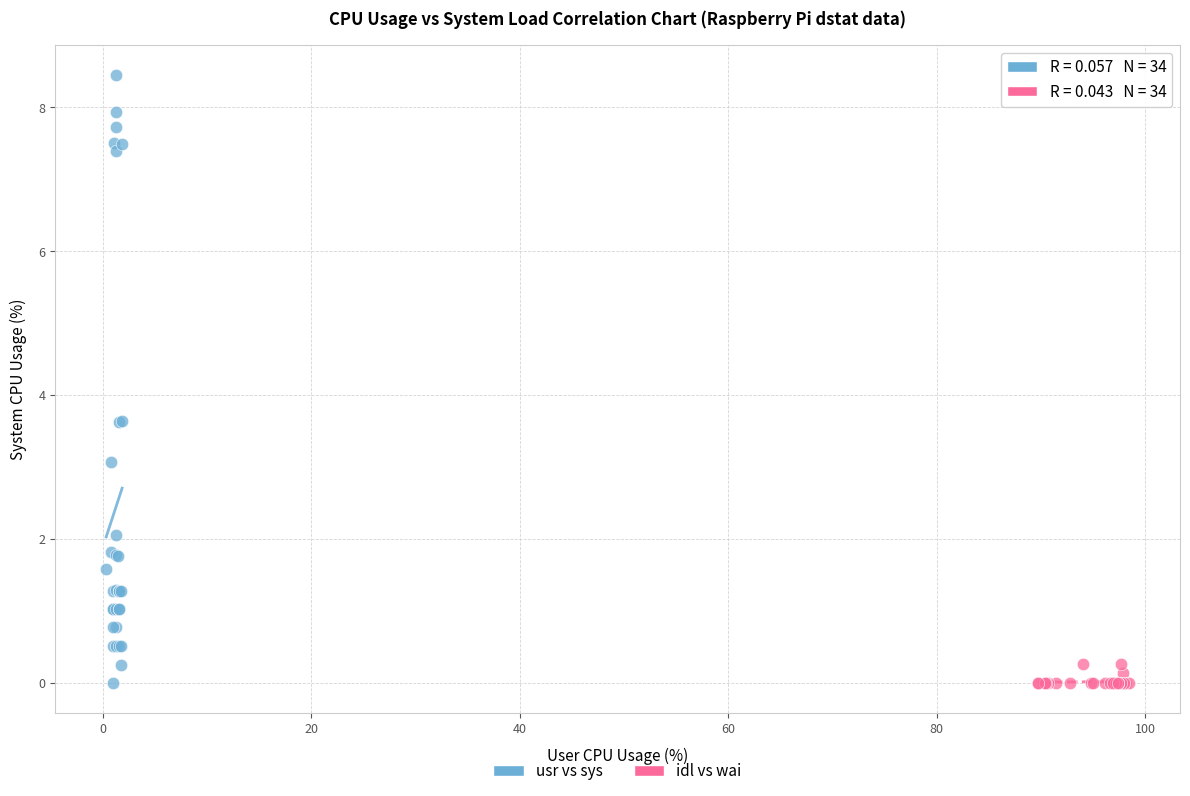

Which series contains the highest Y value?

usr vs sys